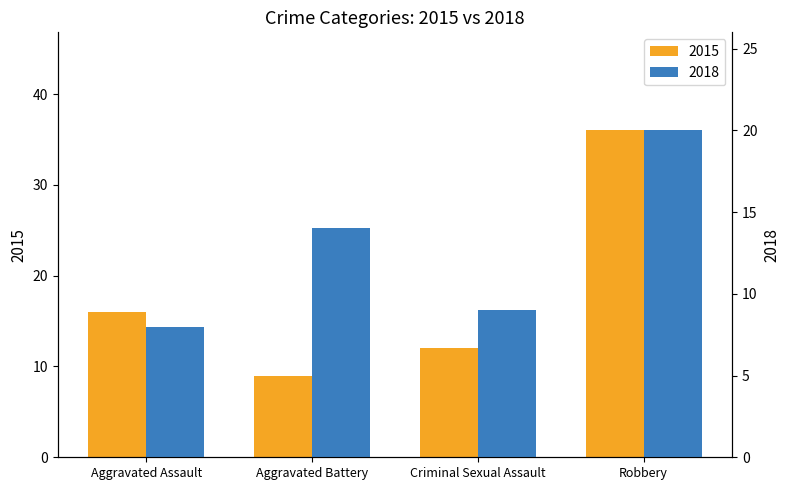

What are all the series names shown in the legend?

2015, 2018